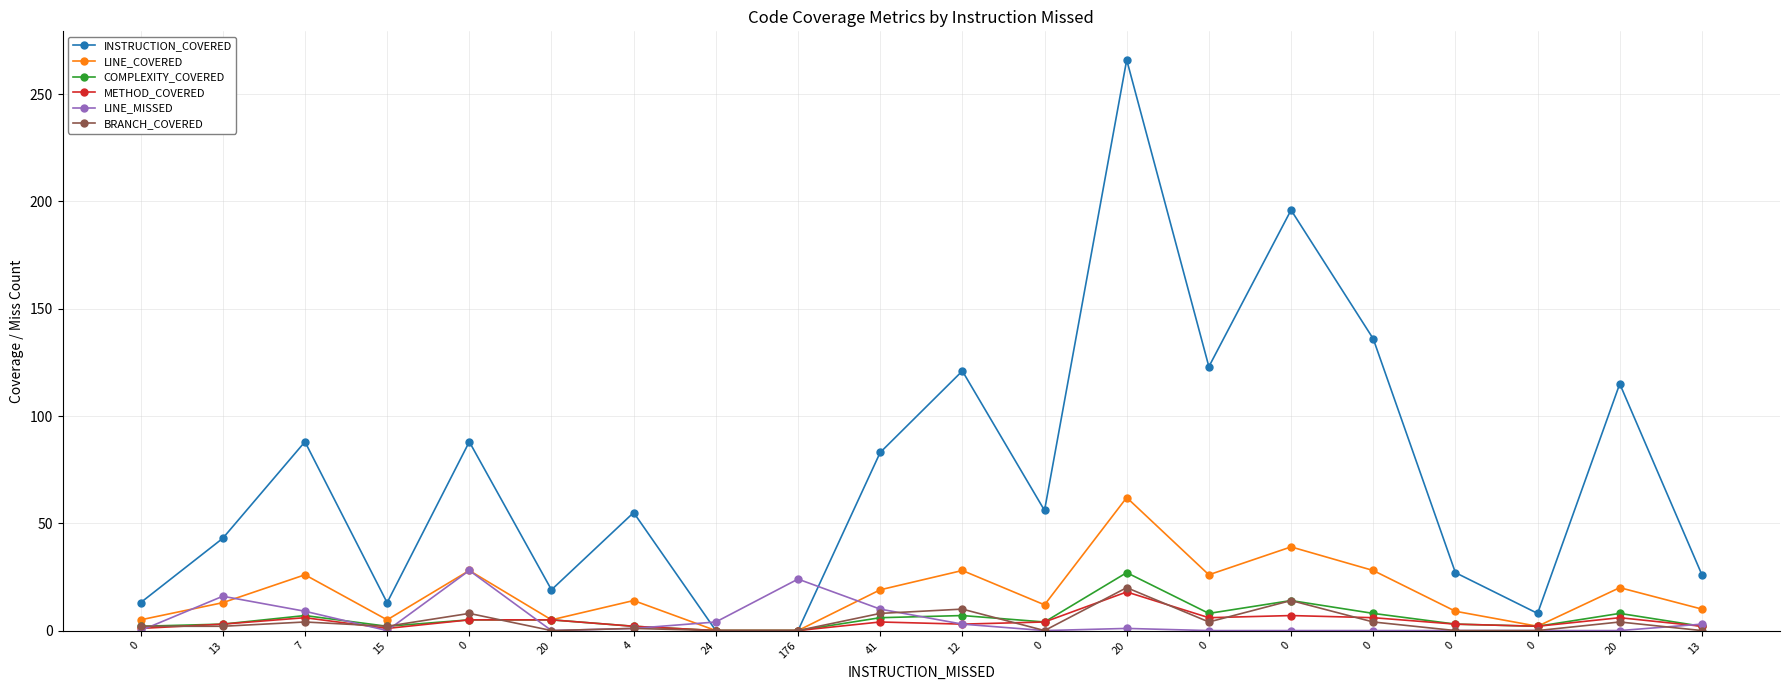

What is the label of the 10th point from the right?

12